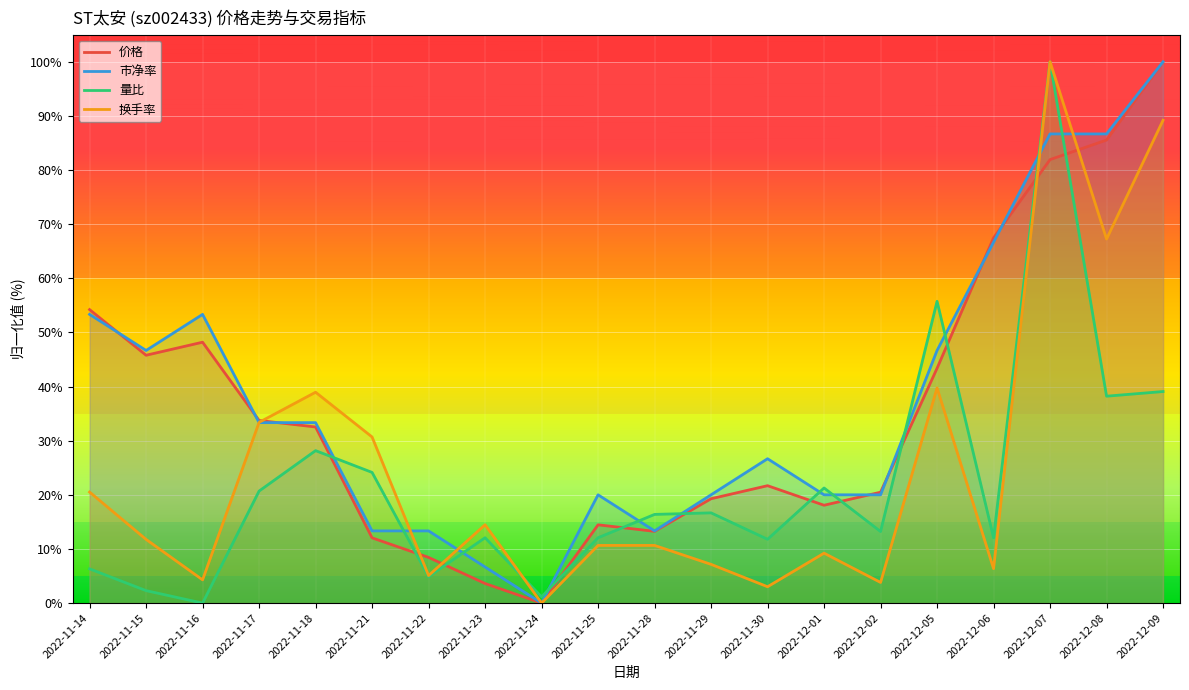

What is the difference between the highest and lowest values at 2022-11-23?

10.9